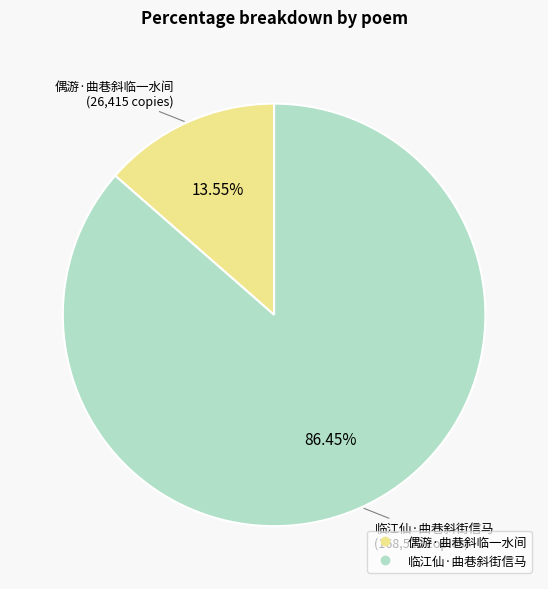

What is the largest slice in the pie chart?

临江仙·曲巷斜街信马